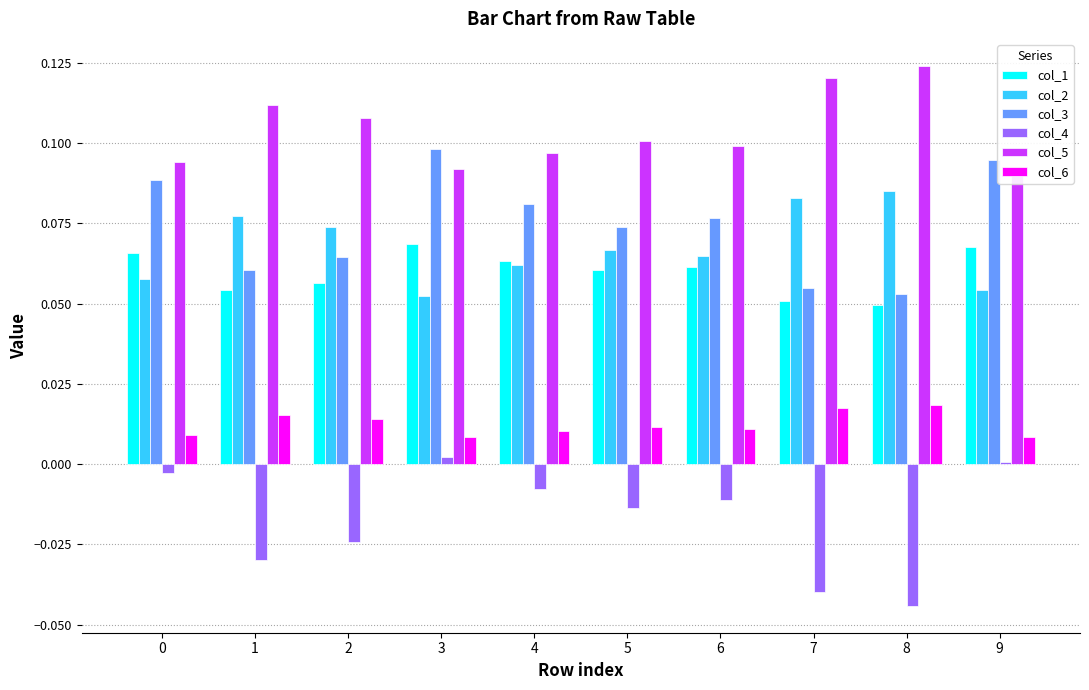

Is it true that col_2 equals 0.1 at 6?

True